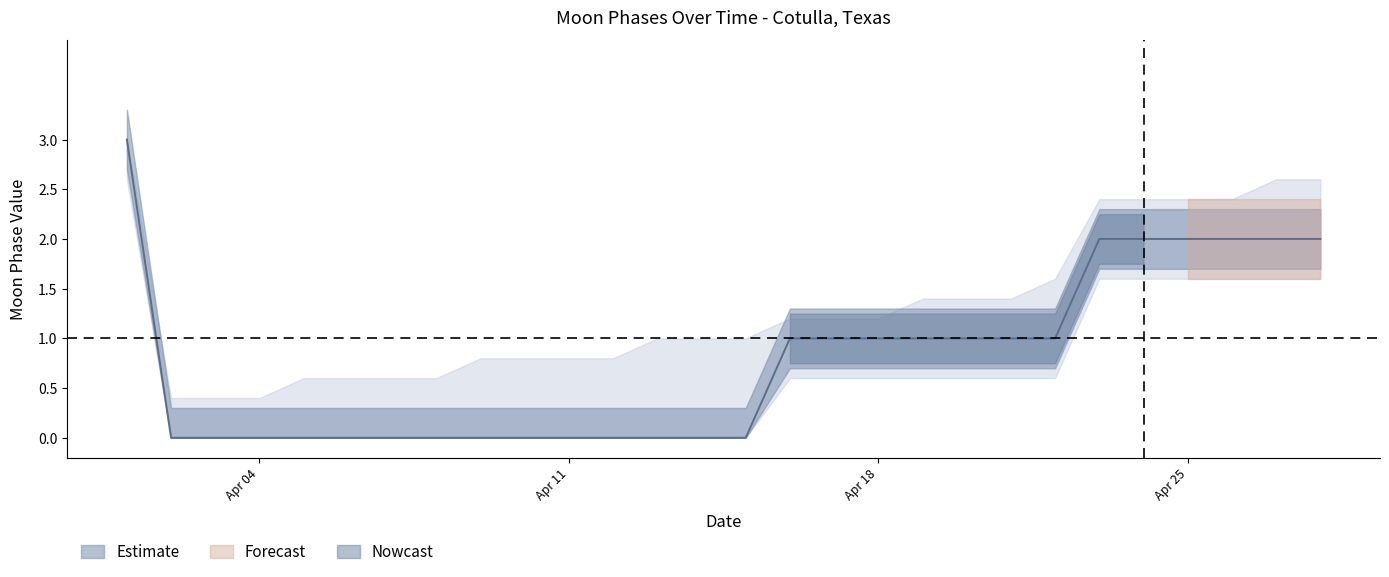

The upper series shows 0.8 at 2022-04-12. True or false?

True